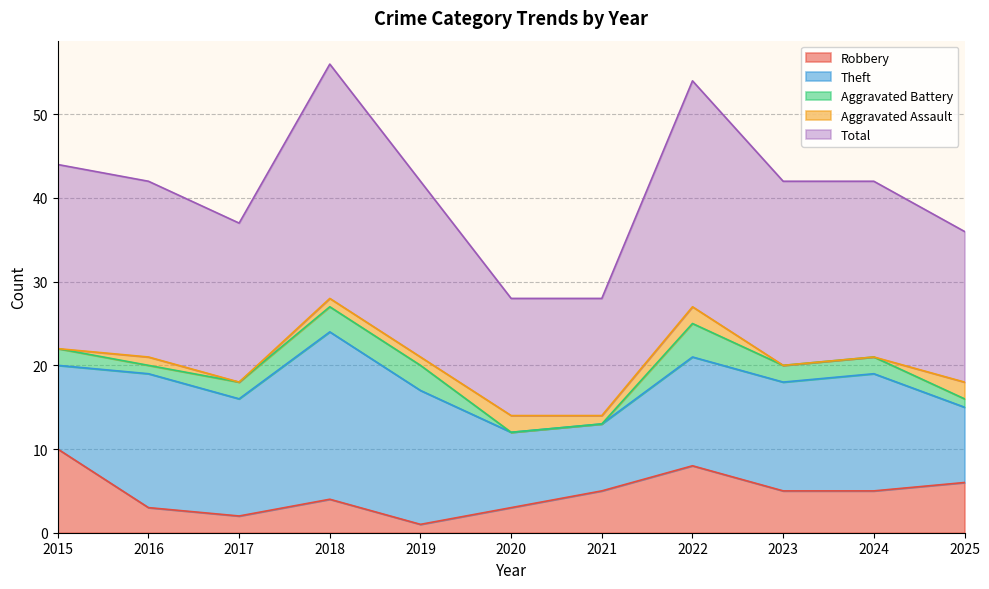

Which series has the widest spread of values?

Total